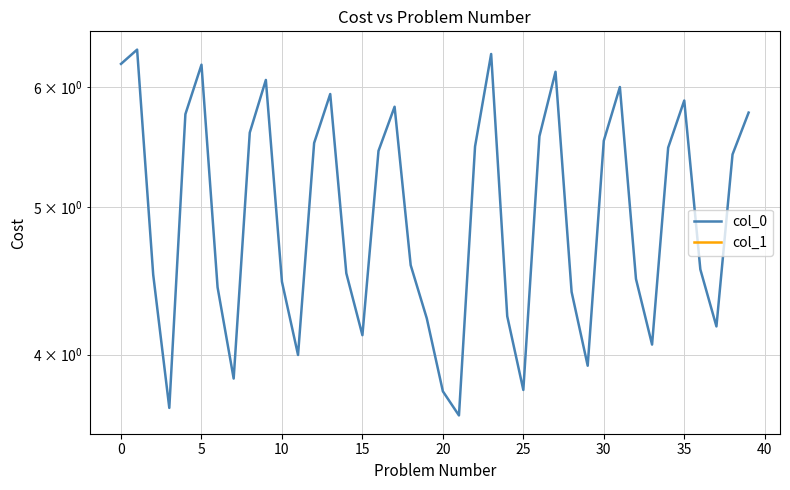

List the series in order of their peak value, lowest first.

col_1, col_0